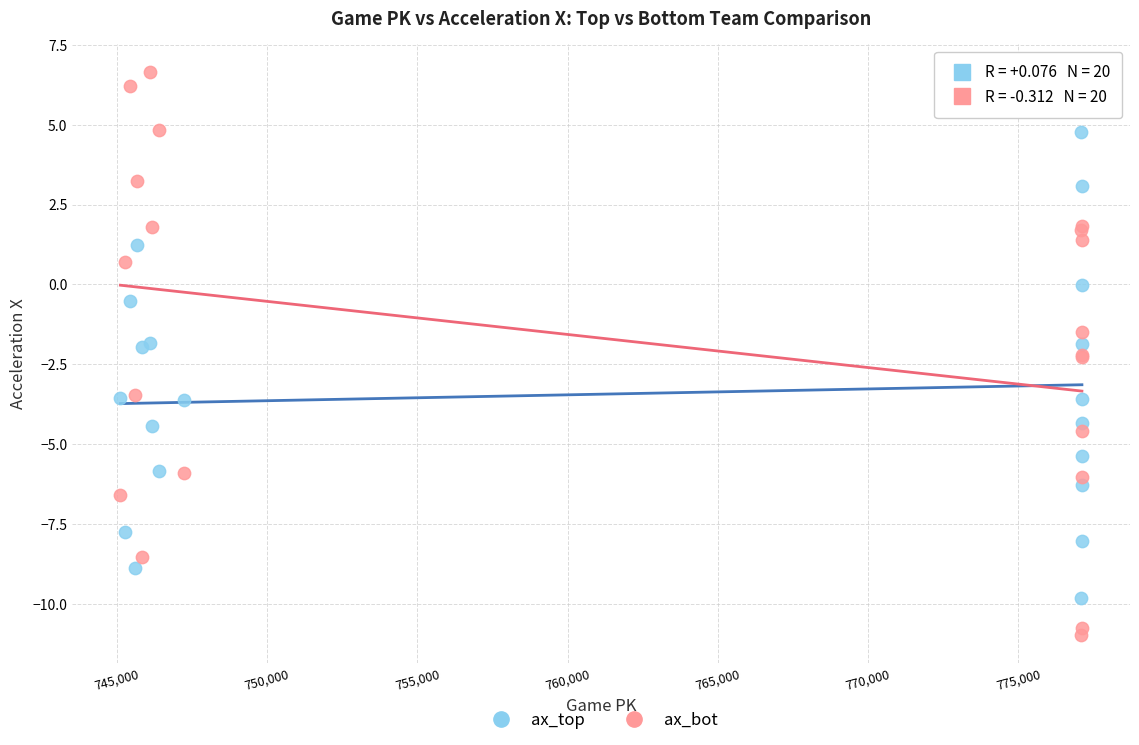

Which series reaches the minimum Y coordinate?

ax_bot